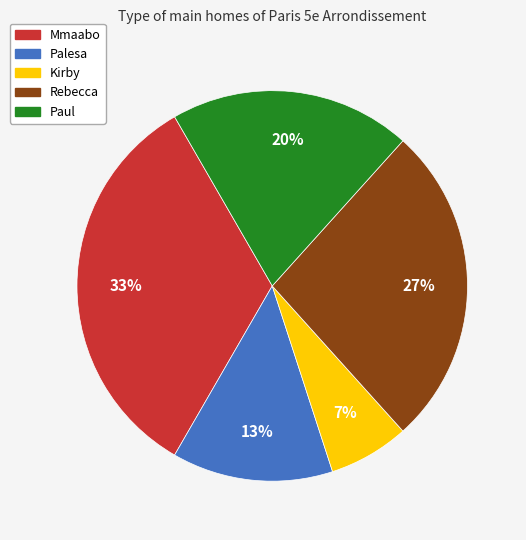

Which slice is the smallest?

Kirby